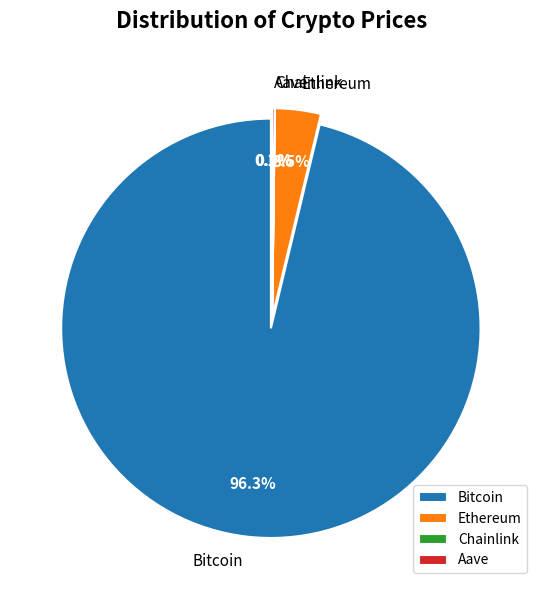

To the nearest percent, what portion does Bitcoin represent?

96%